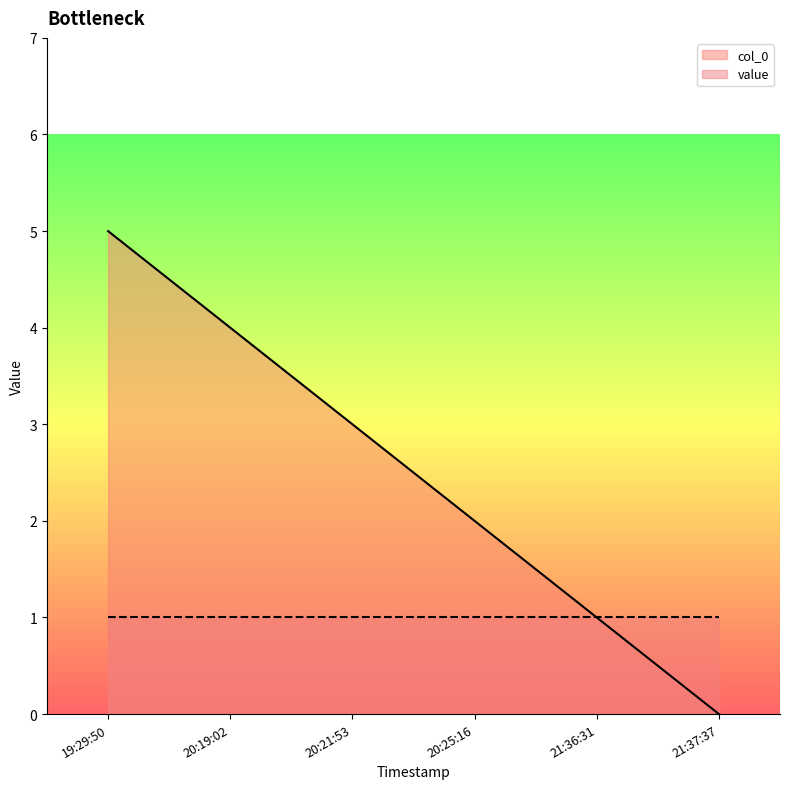

The value at 21:37:37 is -3. True or false?

False